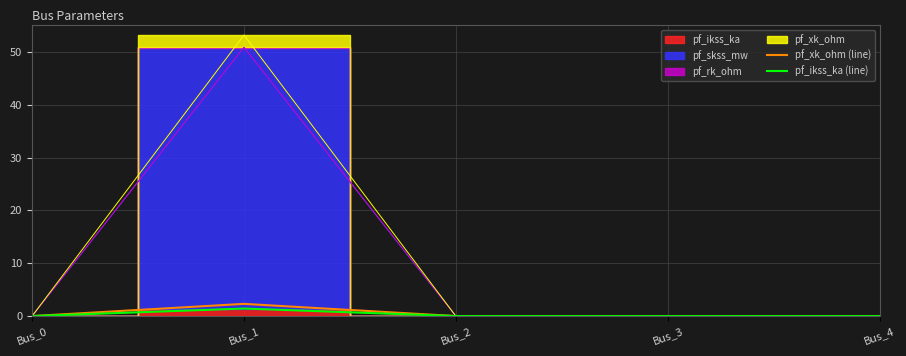

True or false: pf_ikss_ka (line) has more than 1 points higher than both neighbors.

False